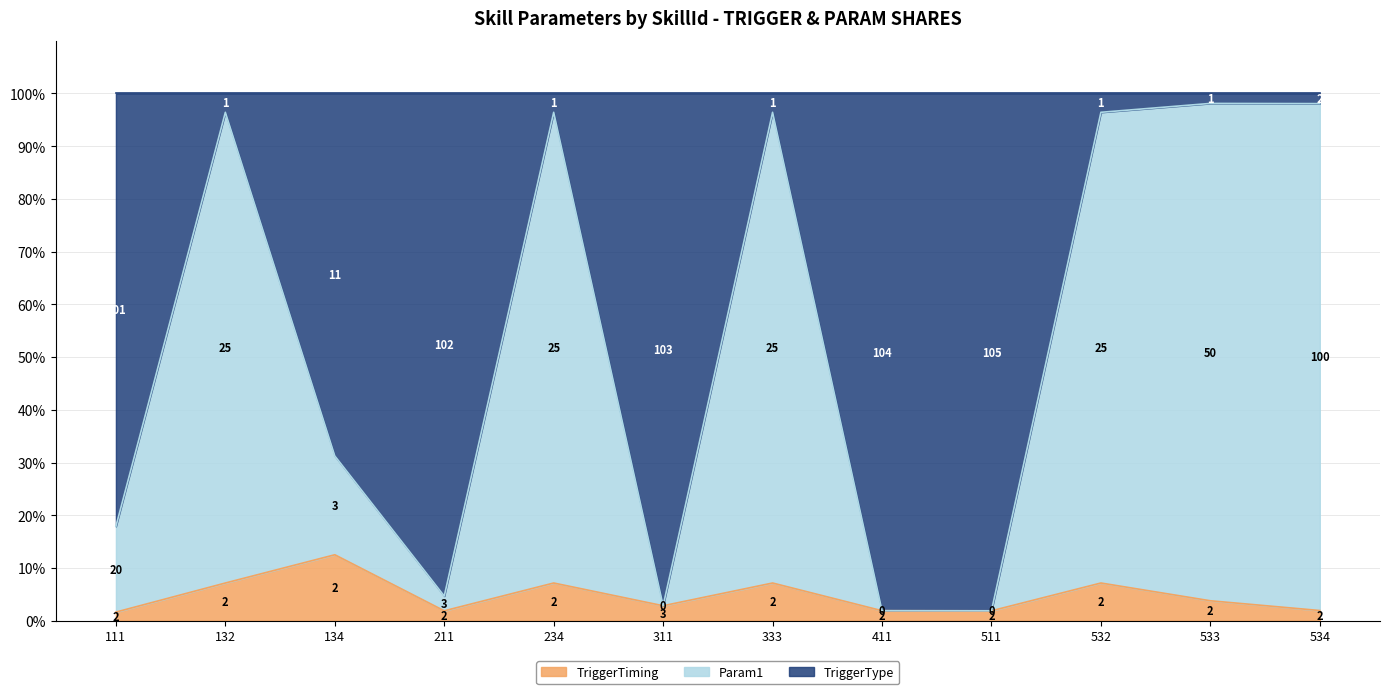

At which label does TriggerTiming reach its peak?

134